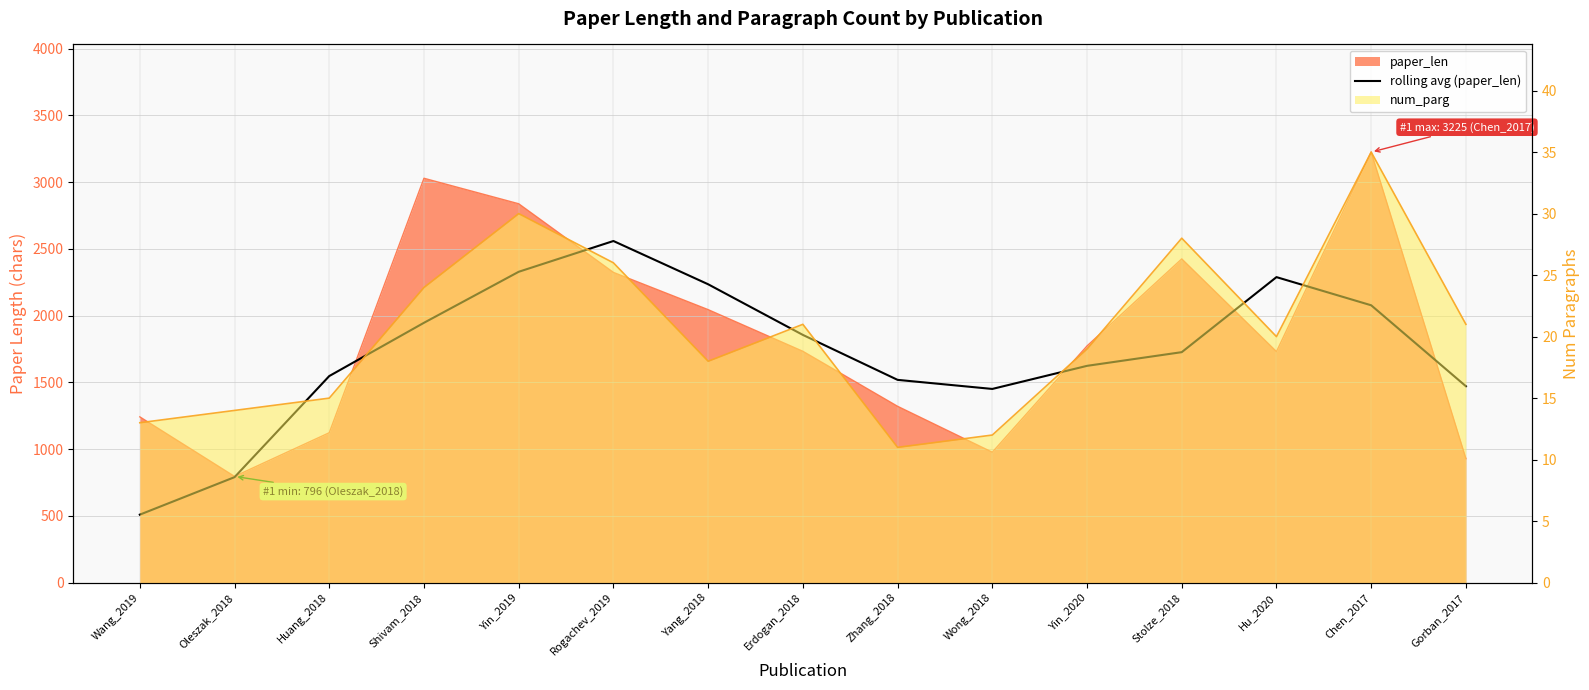

Count the number of categories in the chart.

15